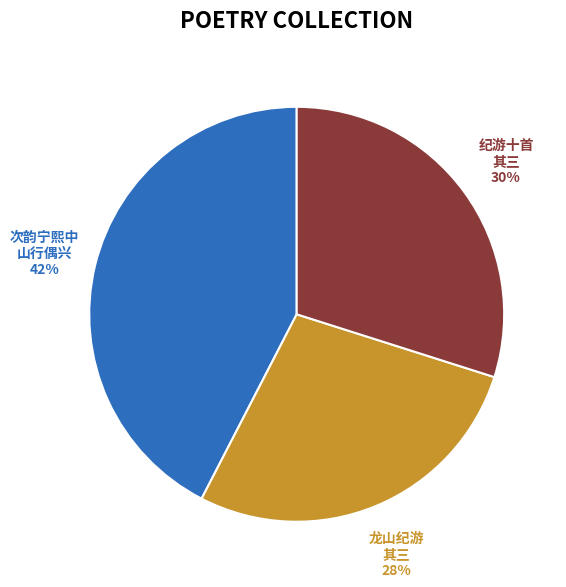

Combined, do 龙山纪游 其三 and 次韵宁熙中 山行偶兴 account for over 50%?

Yes